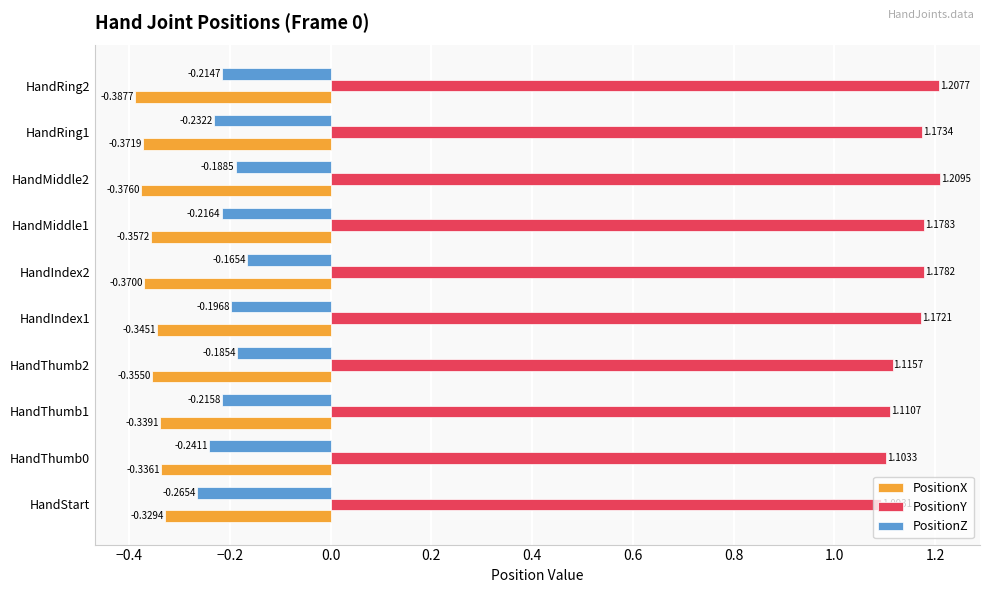

At which category is the sum across all series the highest?

HandMiddle2